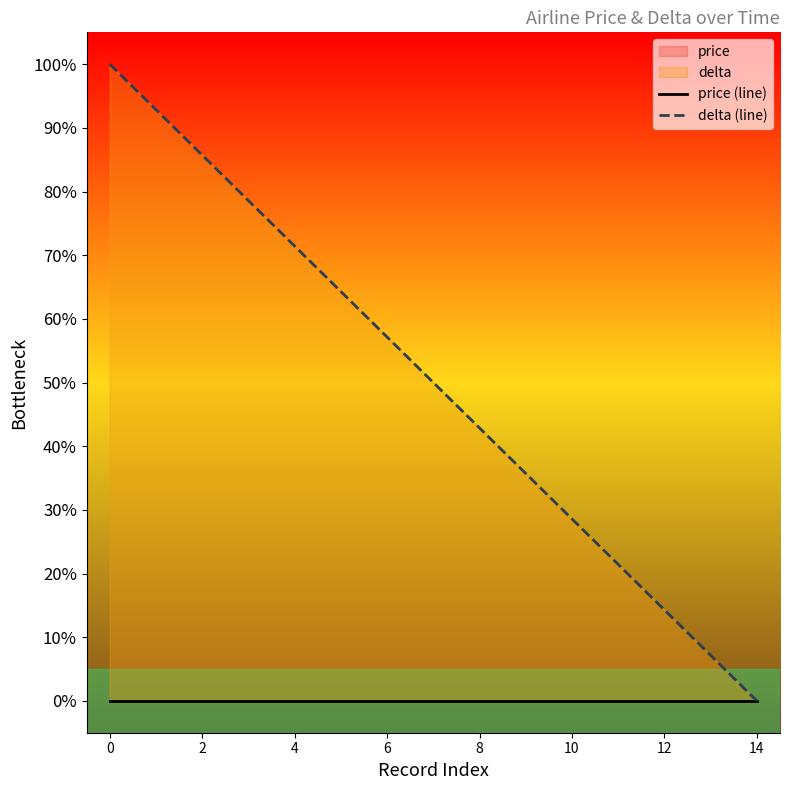

True or false: price (line) and delta (line) cross at least once.

False